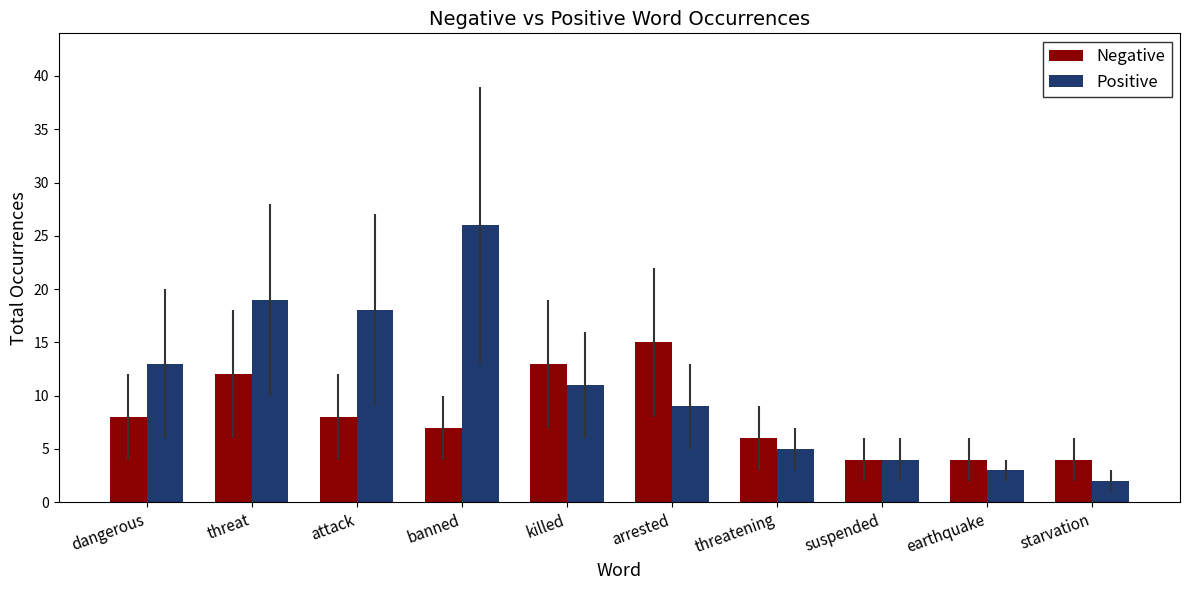

What is the average value of the Positive series?

11